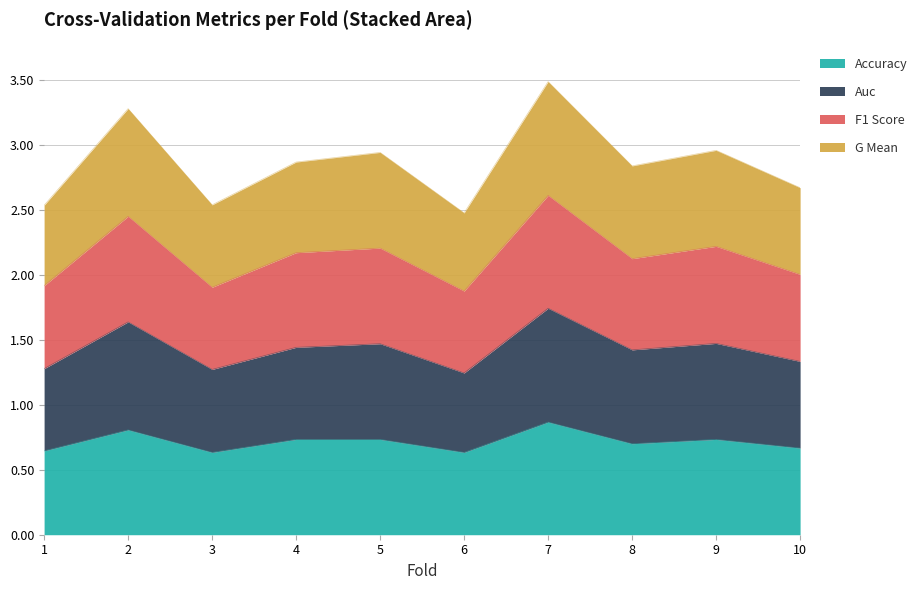

The value of Accuracy at 7 is 1.3. True or false?

False